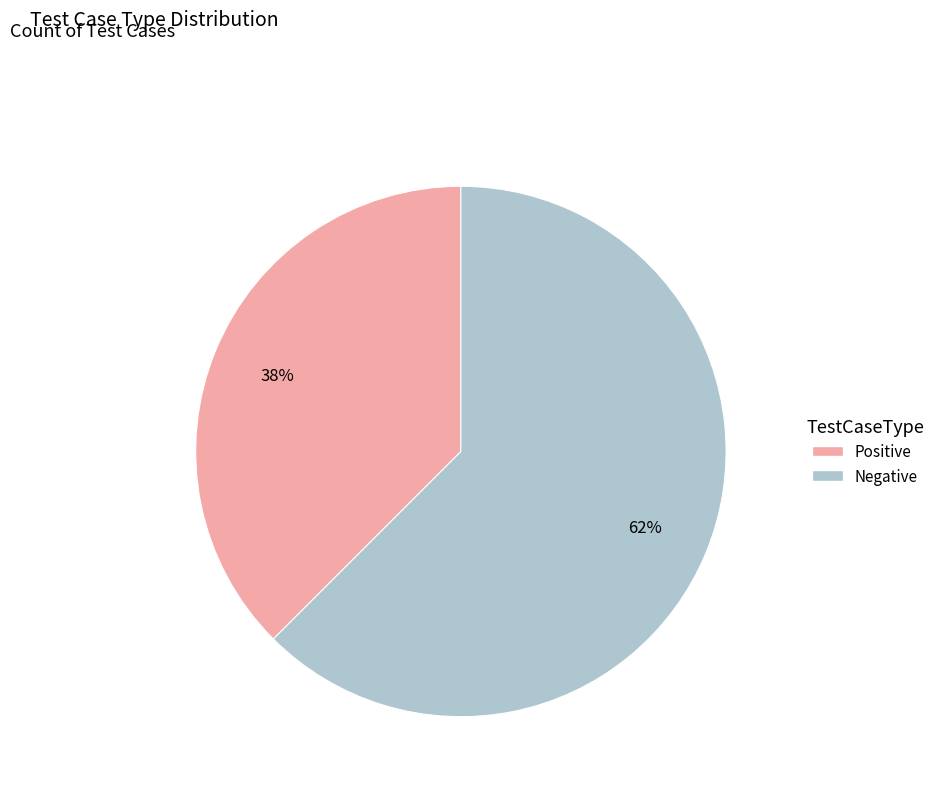

How many slices are in this pie chart?

2